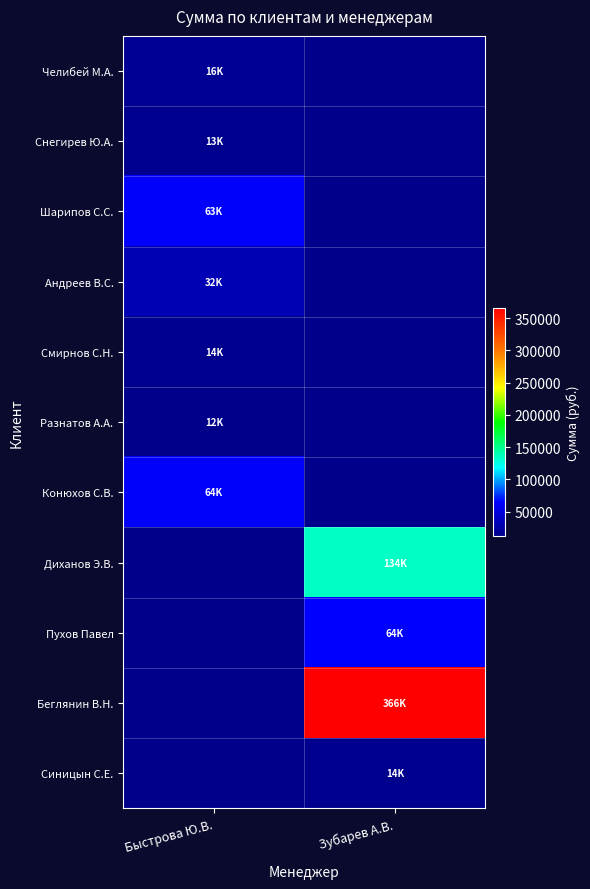

How many positive values does the Беглянин В.Н. series have?

1